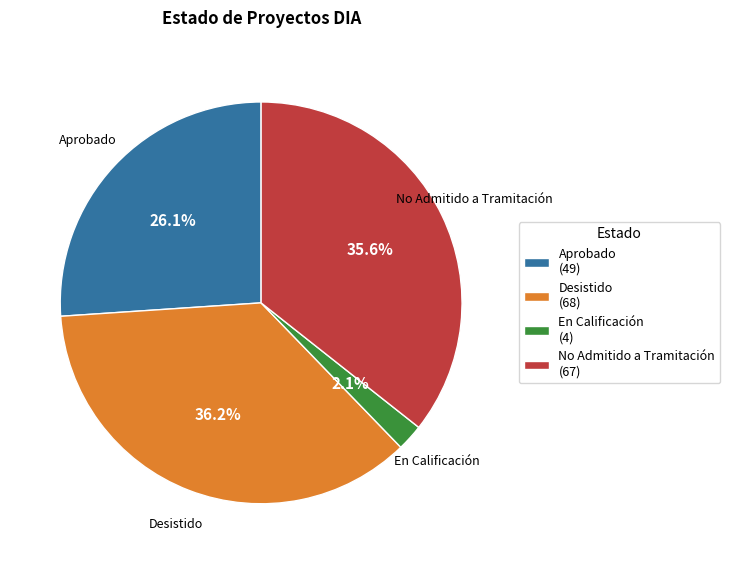

Which has a higher value, Aprobado or Desistido?

Desistido